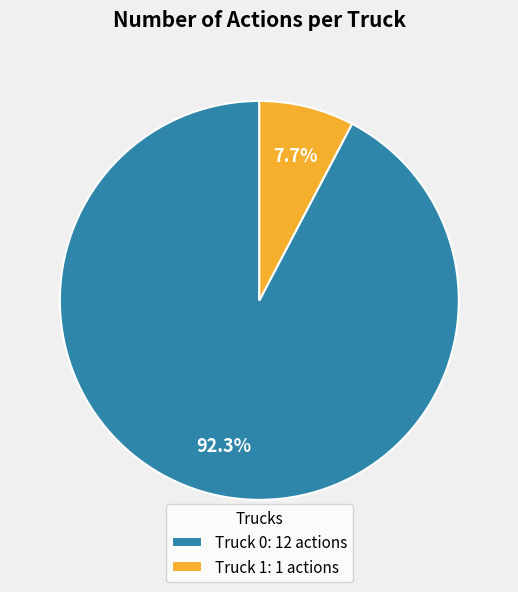

What is the smallest slice in the pie chart?

Truck 1